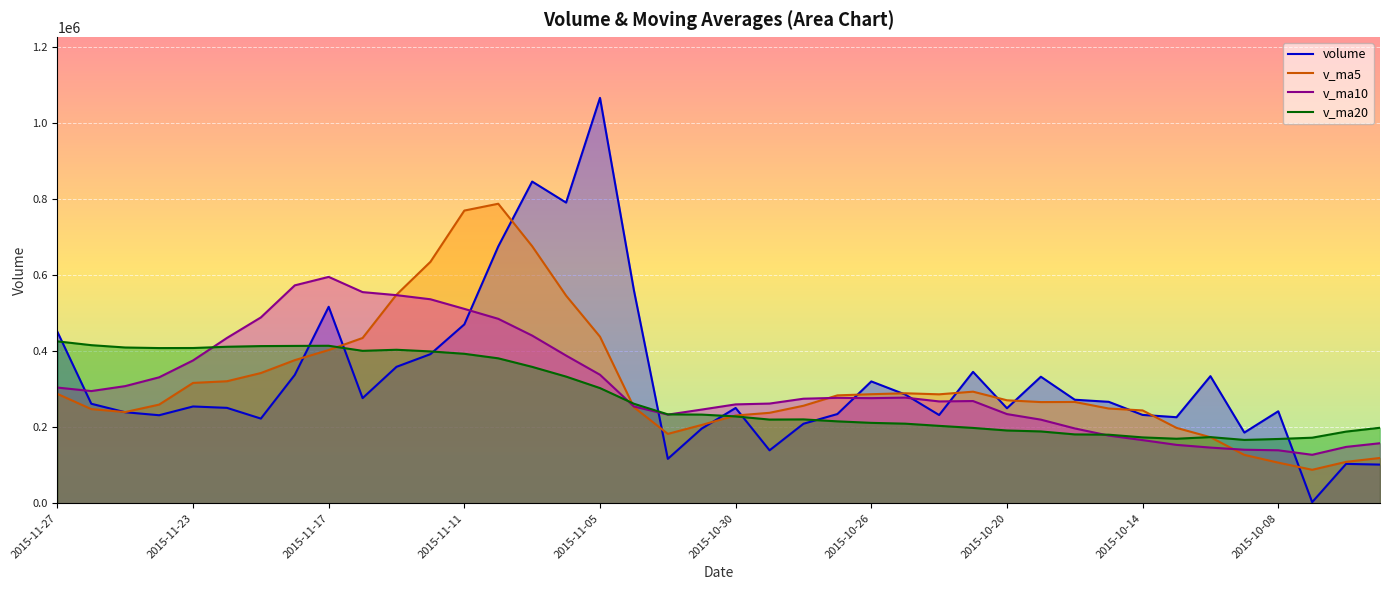

What value does the v_ma20 series have at 2015-11-11?

393341.2